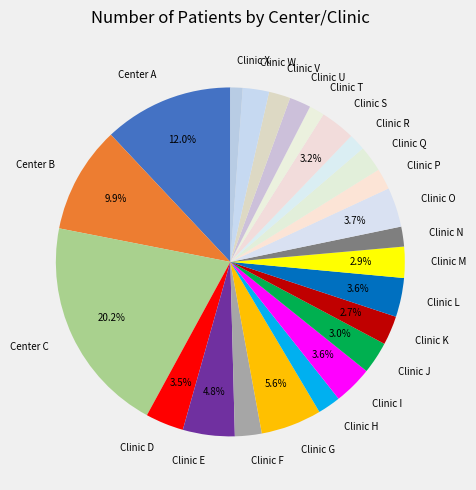

Does Clinic J represent more than half of the total?

No